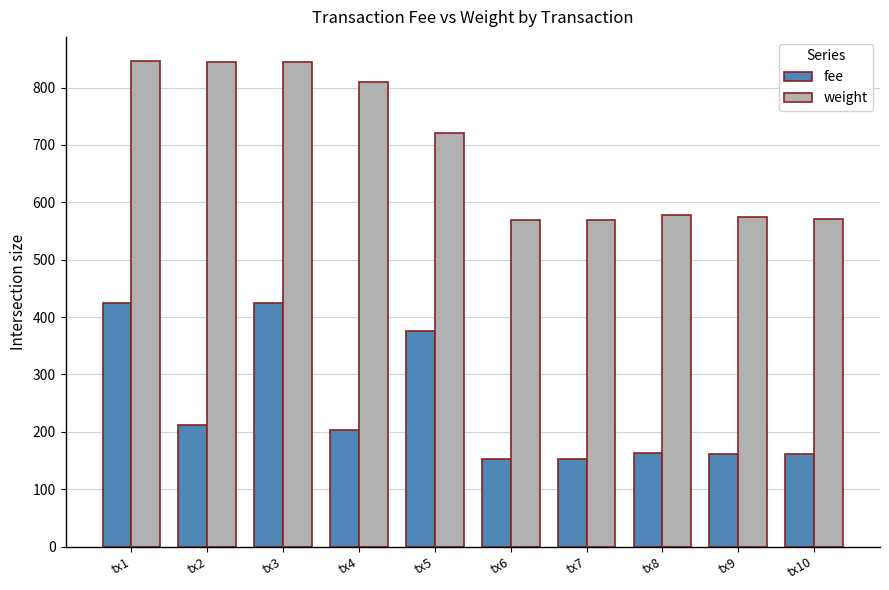

Where is weight nearest to the value 707?

tx5